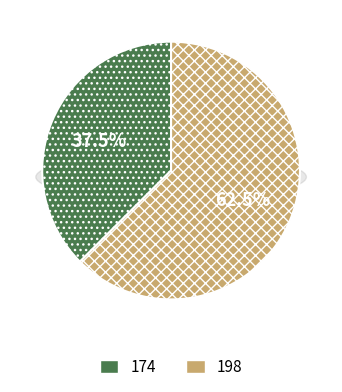

What is the smallest slice in the pie chart?

174